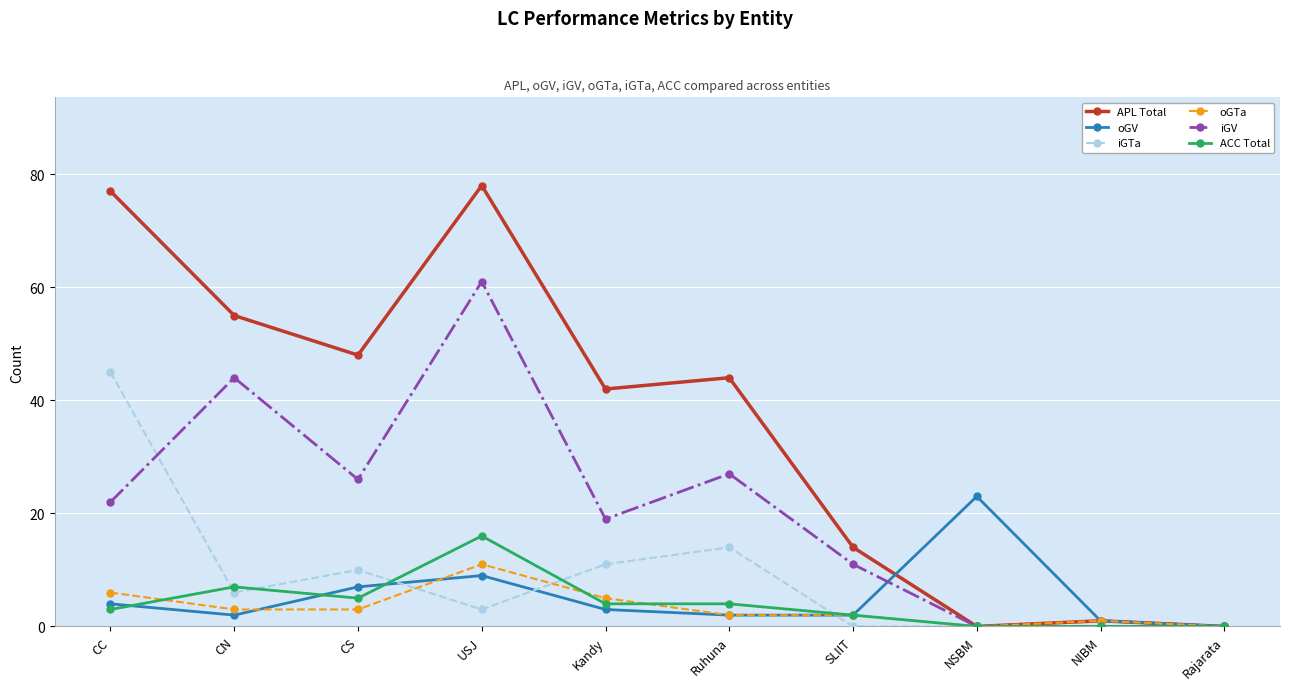

Reading left to right, list all the values displayed in this chart.

APL Total: 77	55	48	78	42	44	14	0	1	0
oGV: 4	2	7	9	3	2	2	23	1	0
iGTa: 45	6	10	3	11	14	0	0	0	0
oGTa: 6	3	3	11	5	2	2	0	1	0
iGV: 22	44	26	61	19	27	11	0	0	0
ACC Total: 3	7	5	16	4	4	2	0	0	0